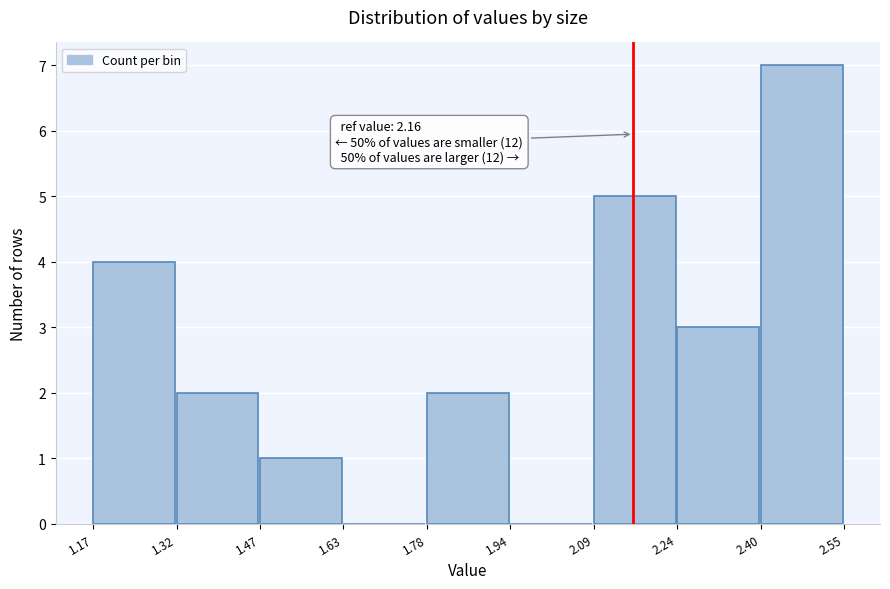

Which range on the x-axis has the tallest bar?

2.40 to 2.55